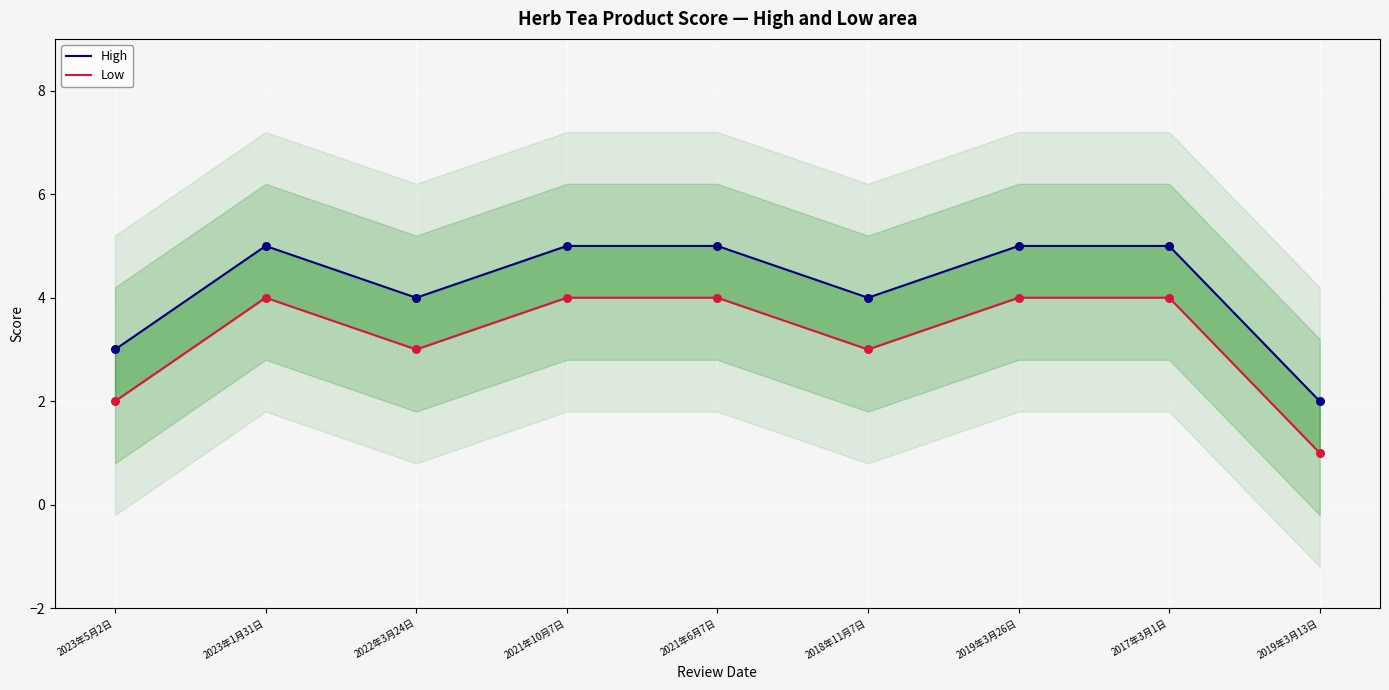

Which series contains the lowest Y value?

Low